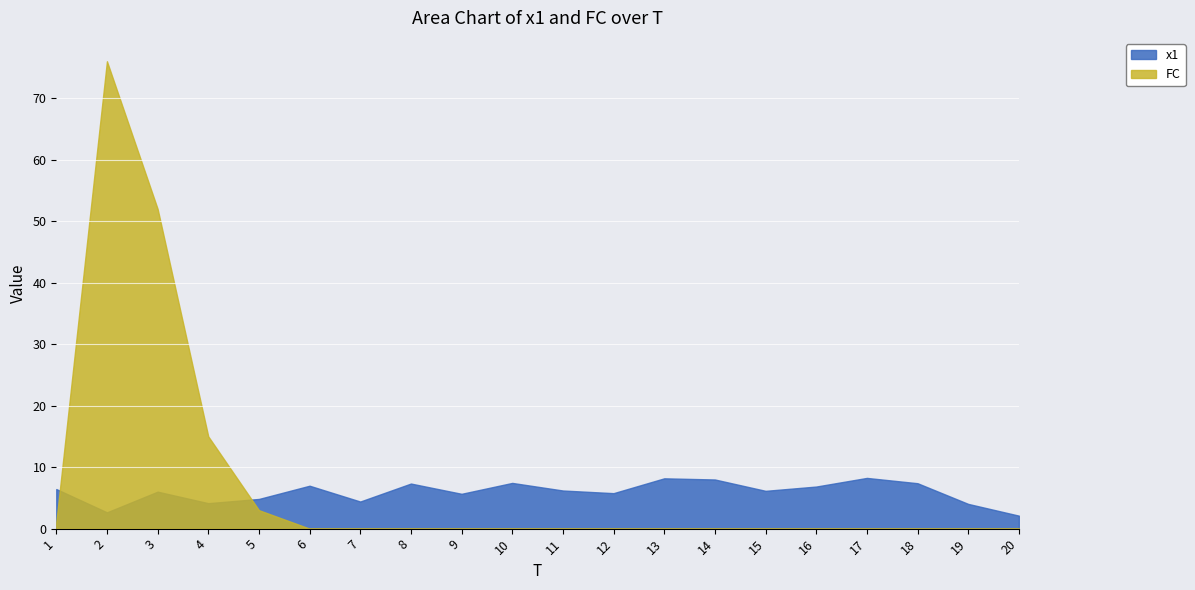

True or false: FC has more than 2 points higher than both neighbors.

False